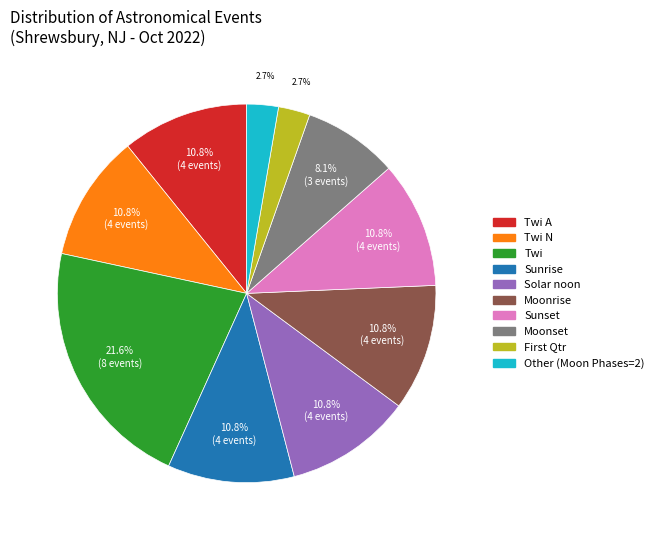

Is there any slice that represents more than half of the pie?

No